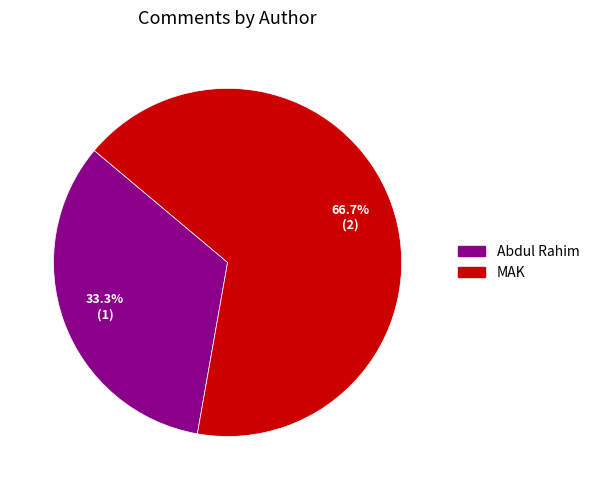

The MAK slice represents 57% of the pie. True or false?

False